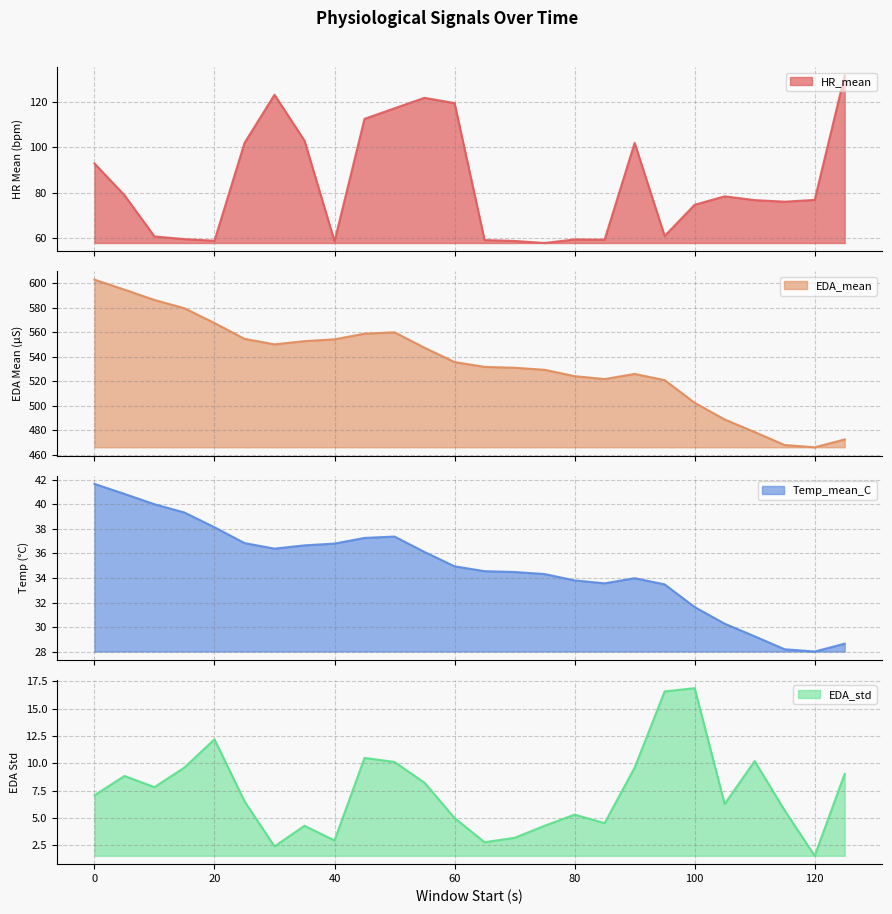

Reading left to right, list all the values displayed in this chart.

HR_mean: 92.9	78.9	60.6	59.4	58.7	102.0	123.3	103.0	58.5	112.7	117.3	122.0	119.6	59.0	58.6	57.7	59.3	59.2	102.0	60.8	74.6	78.4	76.7	76.0	76.8	131.9
EDA_mean: 602.8	594.6	586.2	579.4	567.4	554.5	550.0	552.6	554.1	558.7	559.8	547.2	535.5	531.6	530.9	529.2	524.0	521.6	525.9	520.8	502.3	488.7	478.4	467.8	466.0	472.4
Temp_mean_C: 41.7	40.9	40.0	39.3	38.1	36.8	36.4	36.7	36.8	37.3	37.4	36.1	35.0	34.6	34.5	34.3	33.8	33.6	34.0	33.5	31.6	30.3	29.2	28.2	28.0	28.6
EDA_std: 7.1	8.8	7.8	9.6	12.2	6.5	2.4	4.3	3.0	10.5	10.1	8.2	5.0	2.8	3.2	4.3	5.3	4.5	9.6	16.6	16.9	6.3	10.2	5.7	1.6	9.0